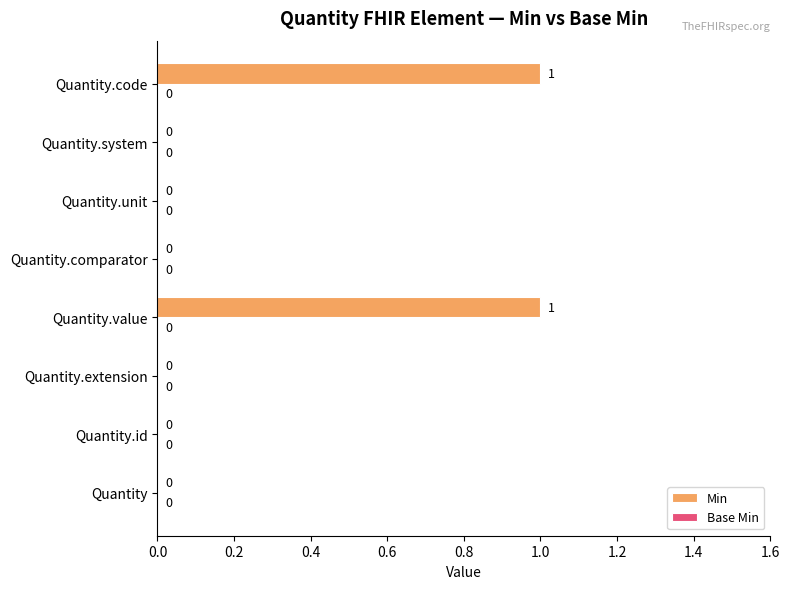

Between Quantity.code and Quantity.system, which is larger?

Quantity.code